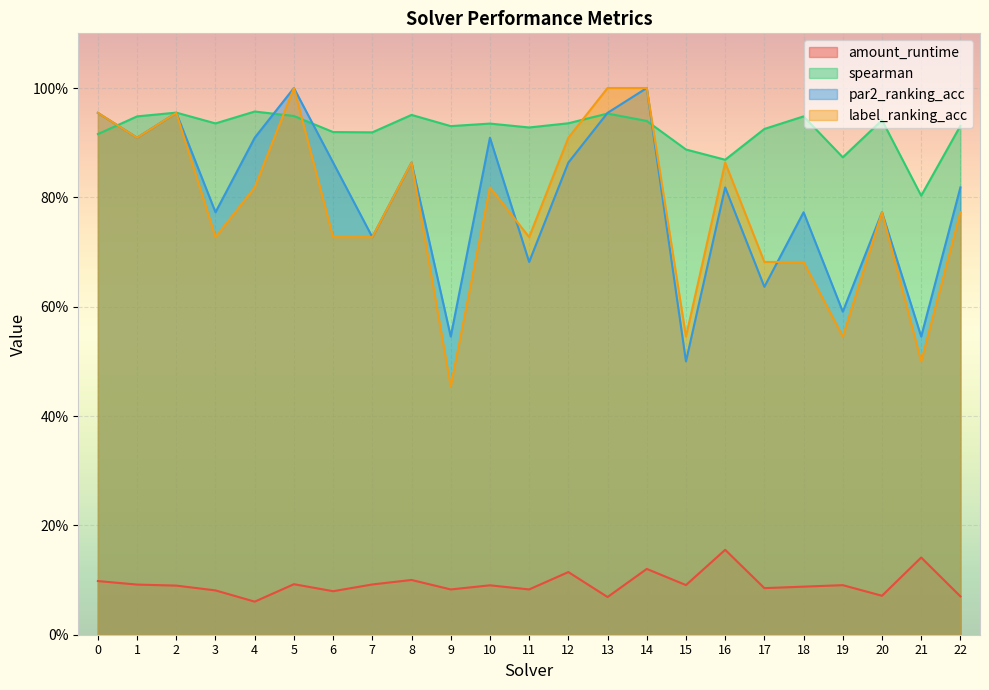

How many data points does each series have?

23